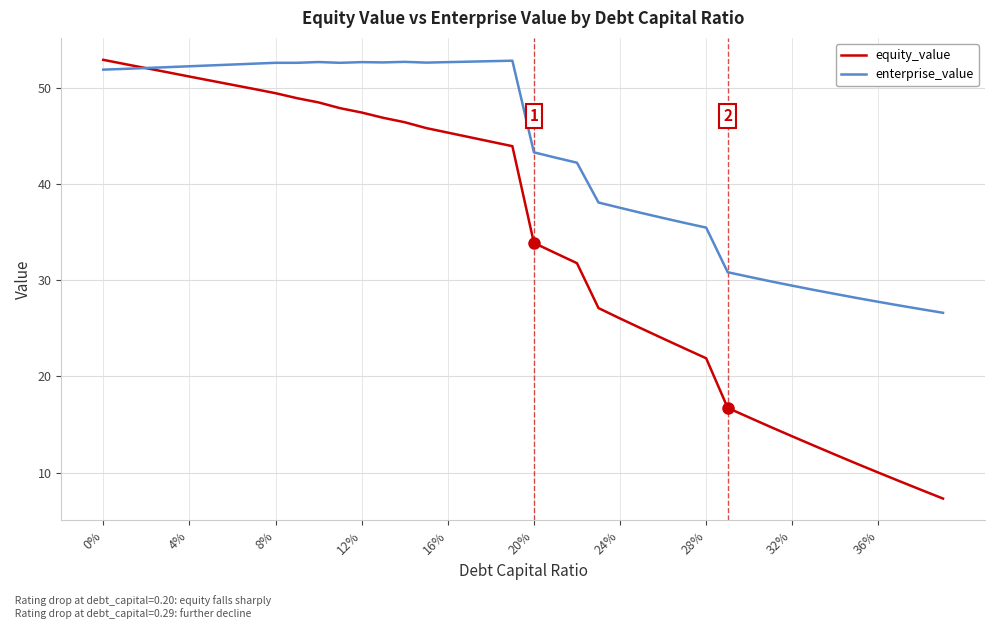

Which series has the widest spread of values?

equity_value